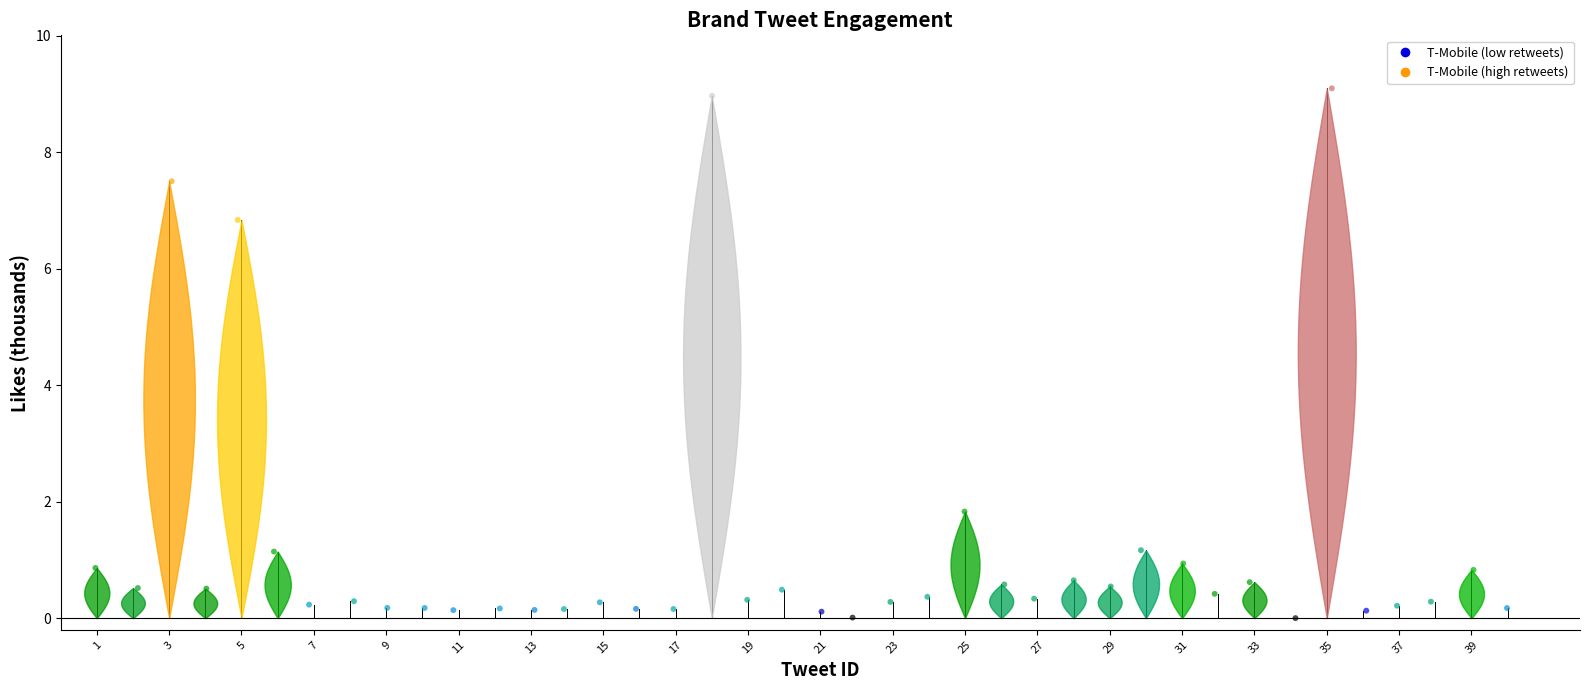

What is the range of Y values (max minus min)?

9.1